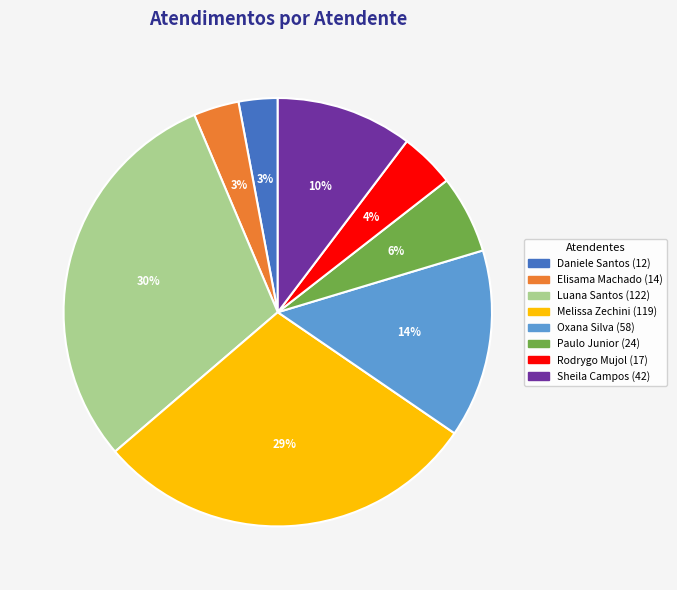

To the nearest percent, what is the difference between the largest and smallest slice percentages?

27%